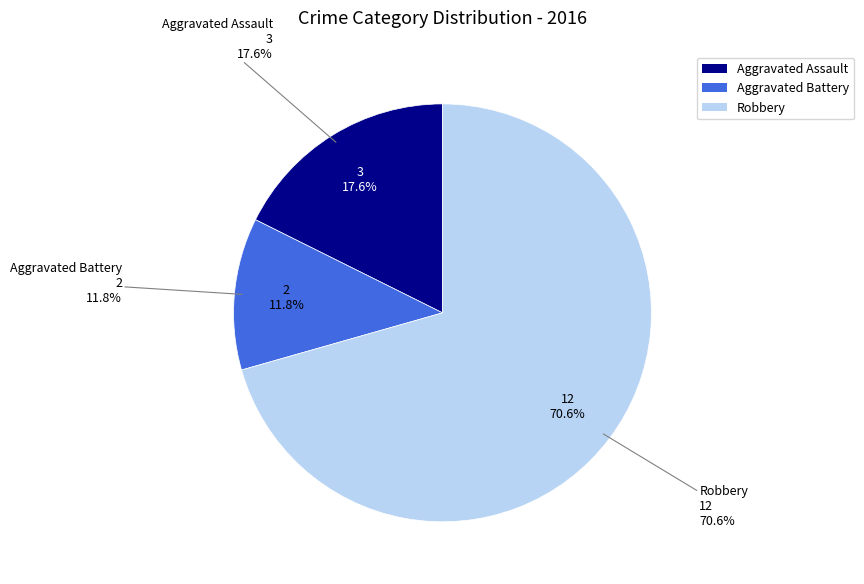

Approximately how many times larger is the value at Robbery compared to Aggravated Assault?

4.0